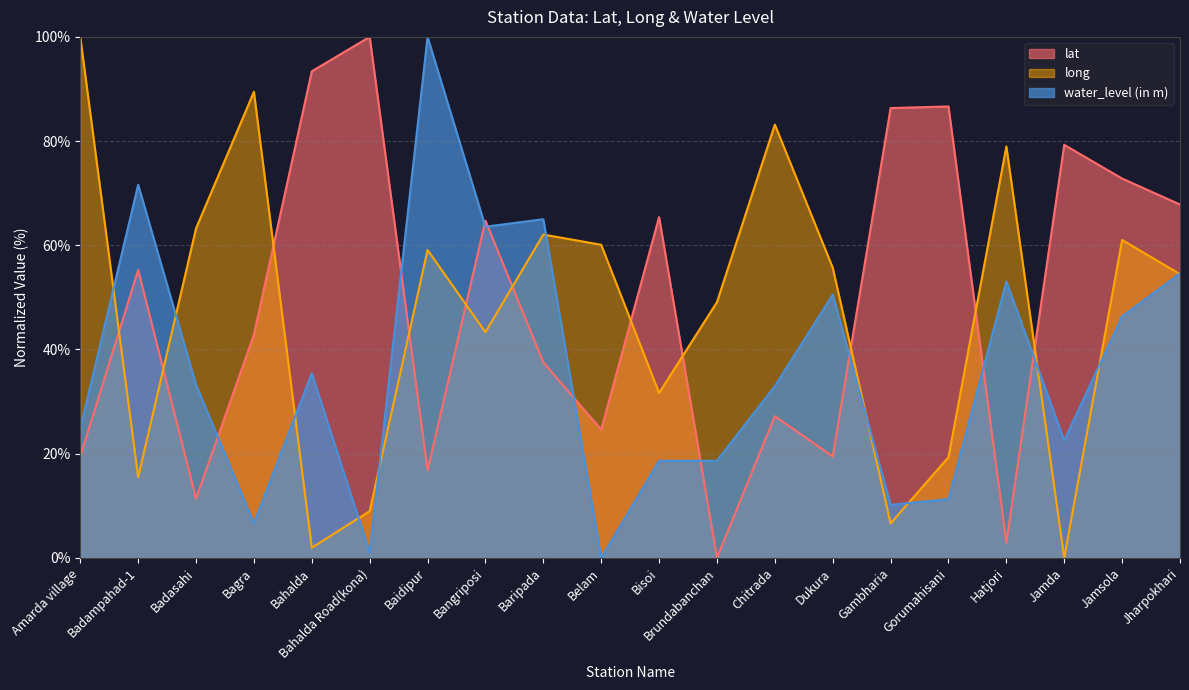

How many lines are shown in the chart?

3